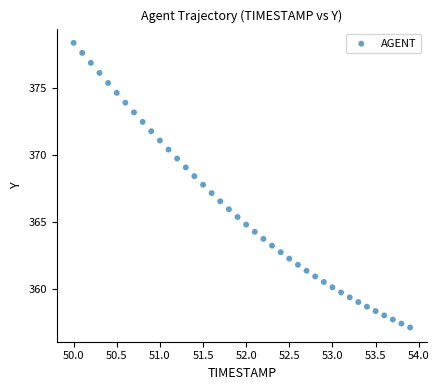

What is the range of Y values (max minus min)?

21.3